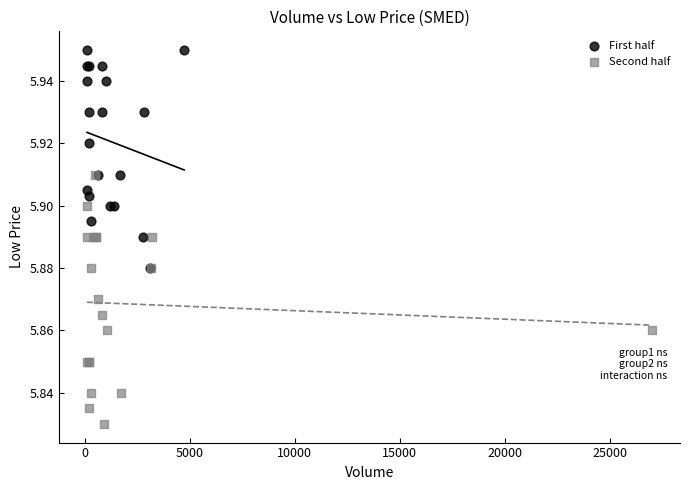

Which series contains the highest Y value?

First half